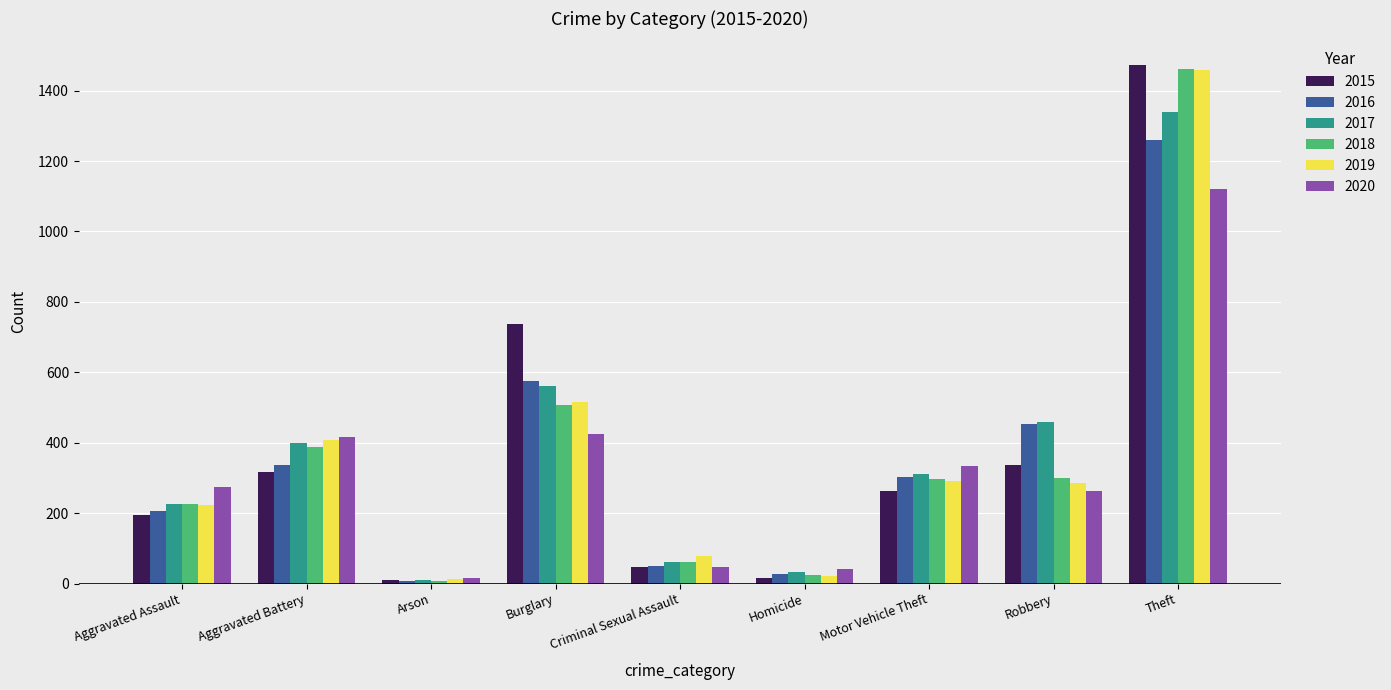

What is the value of the 2016 bar at the 8th from the left?

454